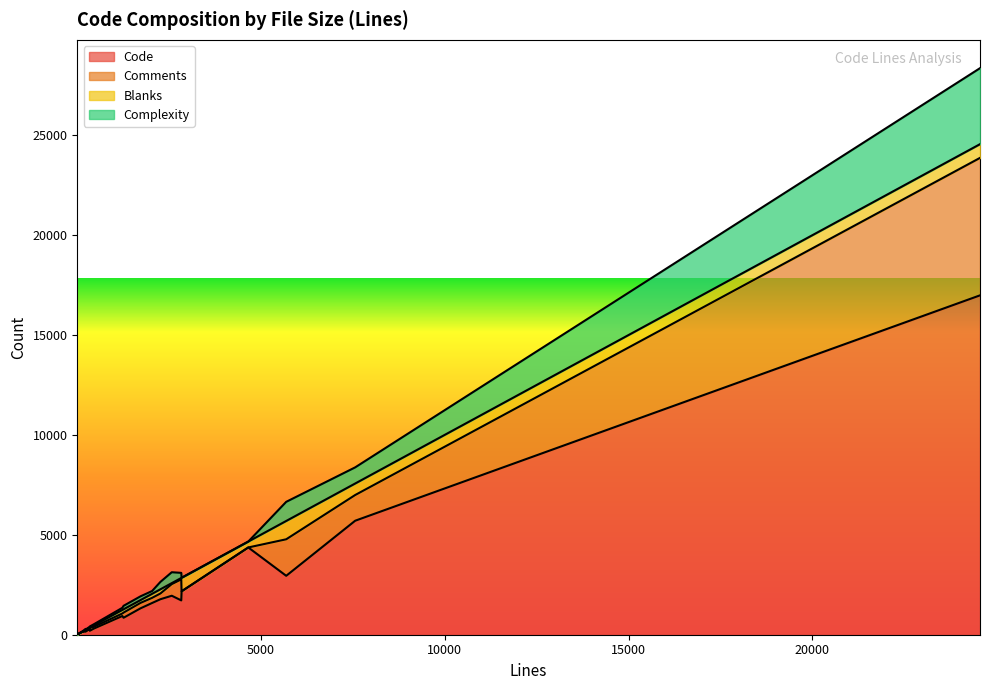

At which category is the sum across all series the highest?

9